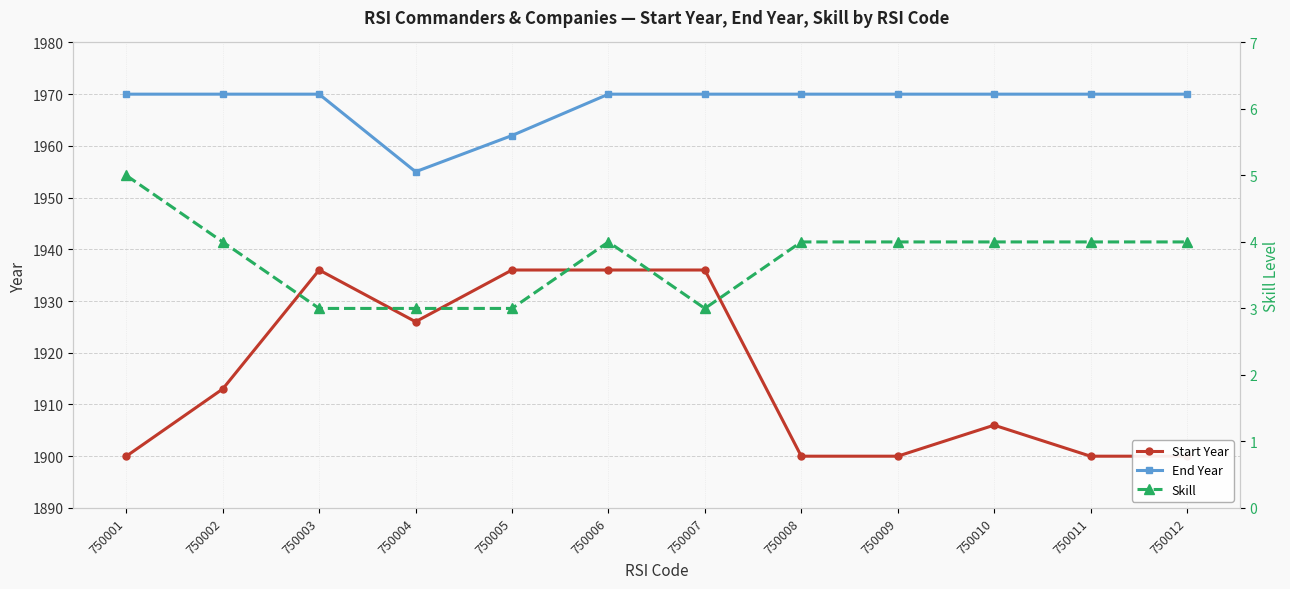

At how many categories does at least one series exceed 1962?

10